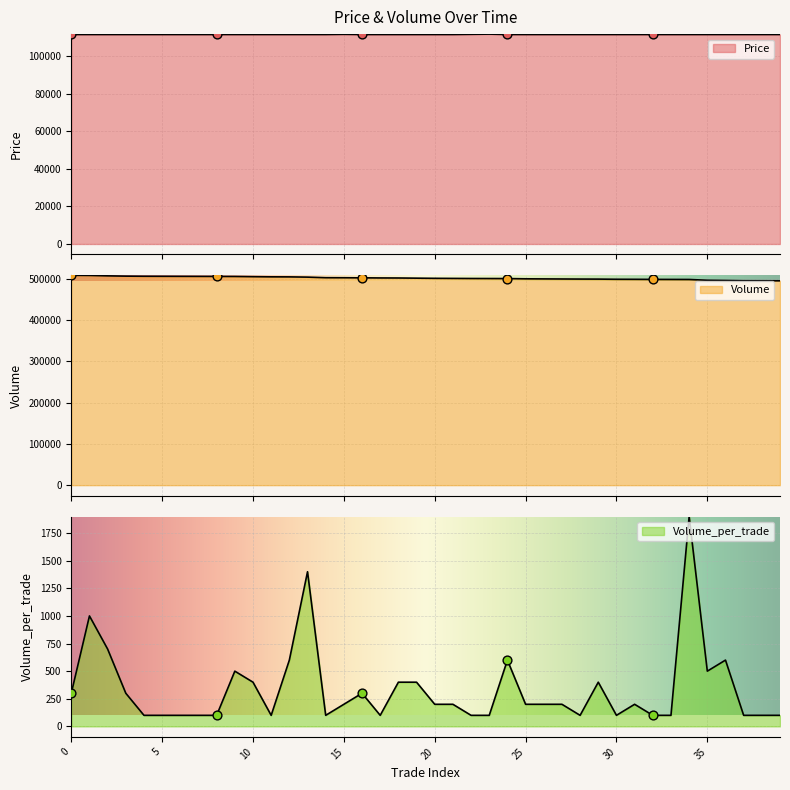

What is the total value across all series at 9?

618200